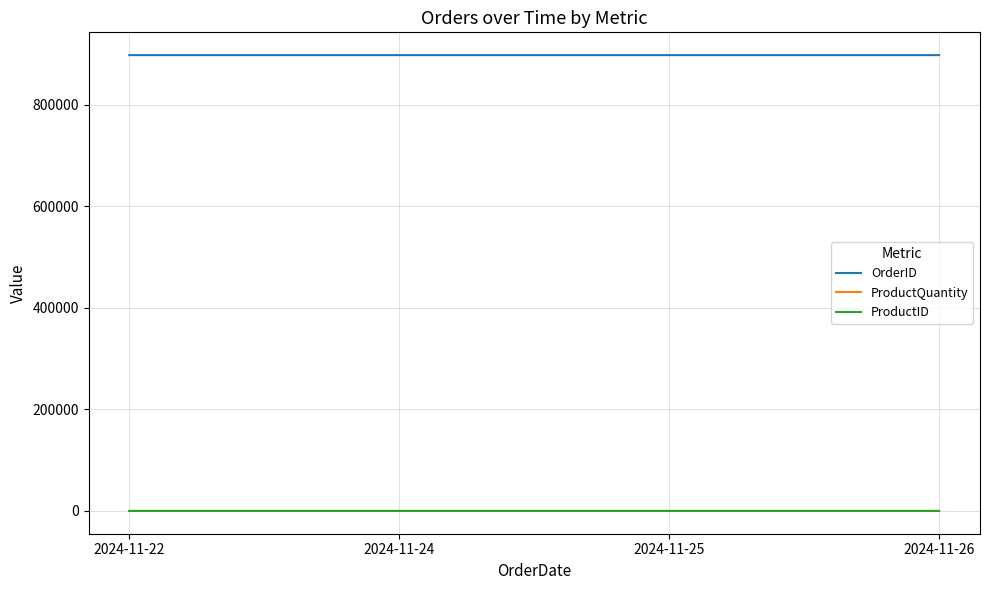

Count the number of data series in this chart.

3